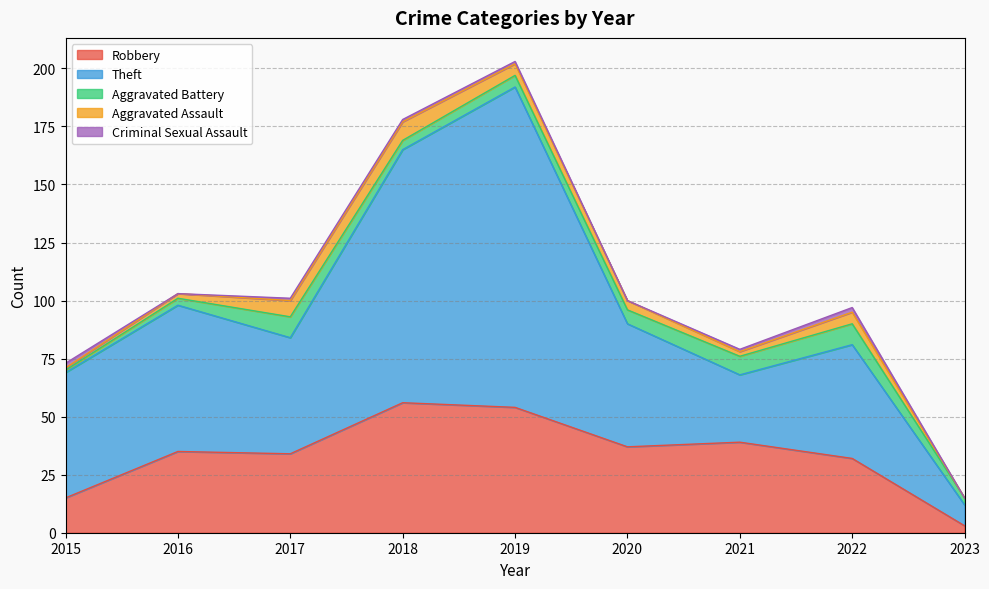

Where is Robbery nearest to the value 29?

2022